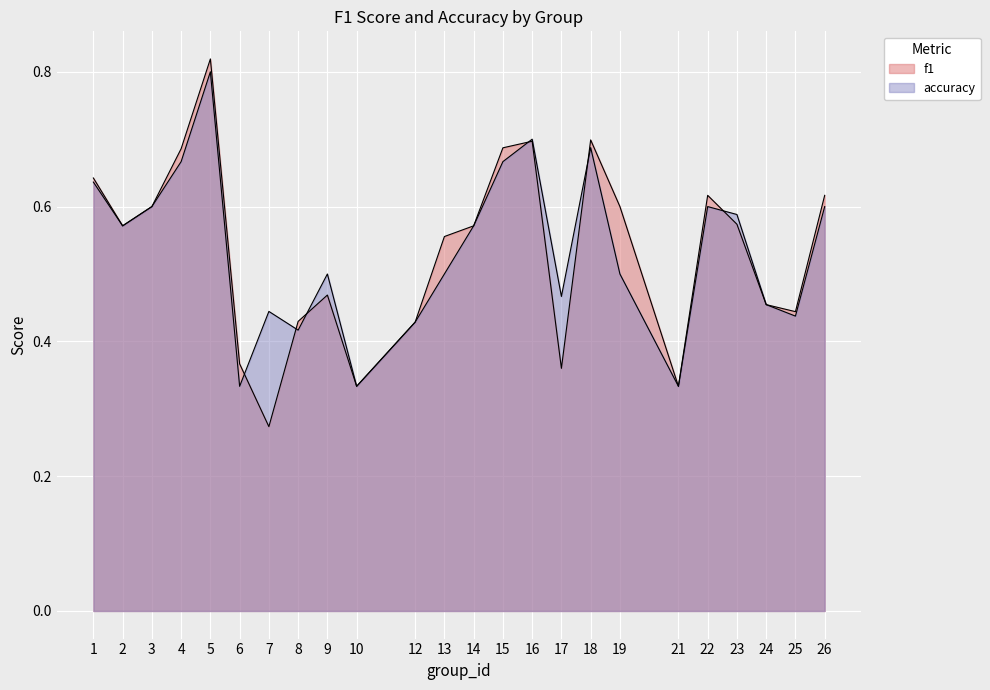

Read the f1 value at 24.

0.5